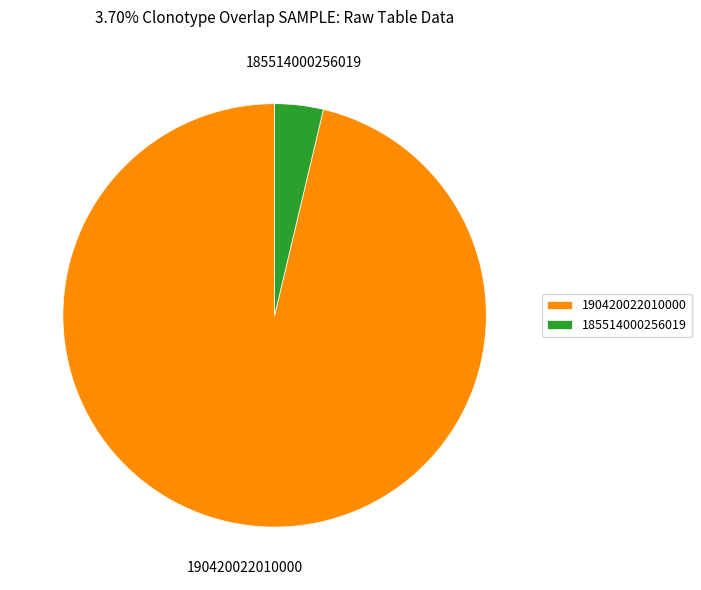

The 185514000256019 slice represents 17% of the pie. True or false?

False